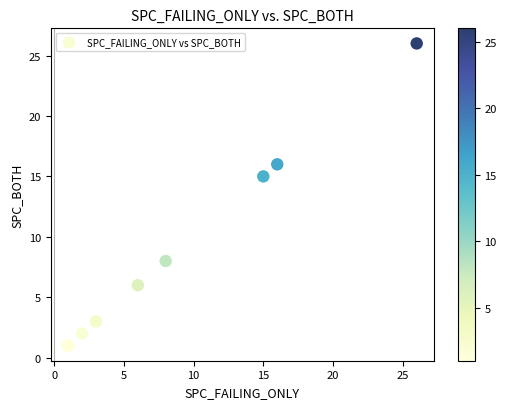

What Y value in the scatter plot is closest to 13?

15